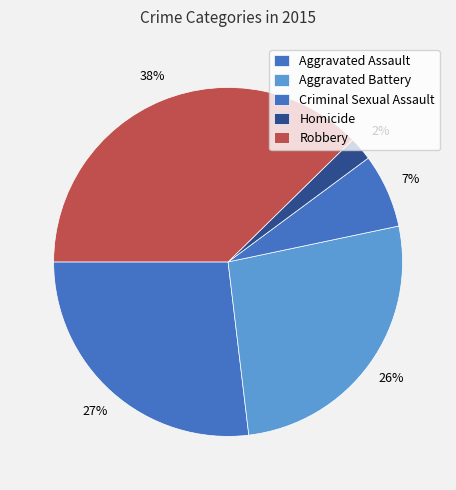

Approximately how many times larger is the value at Criminal Sexual Assault compared to Robbery?

0.2